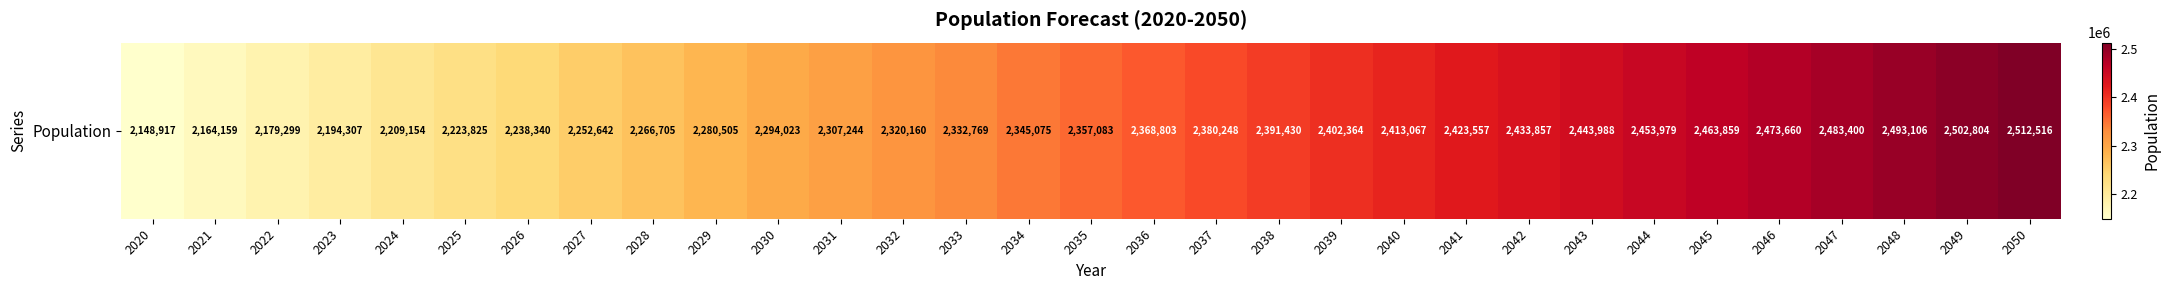

How many series are shown in this chart?

1